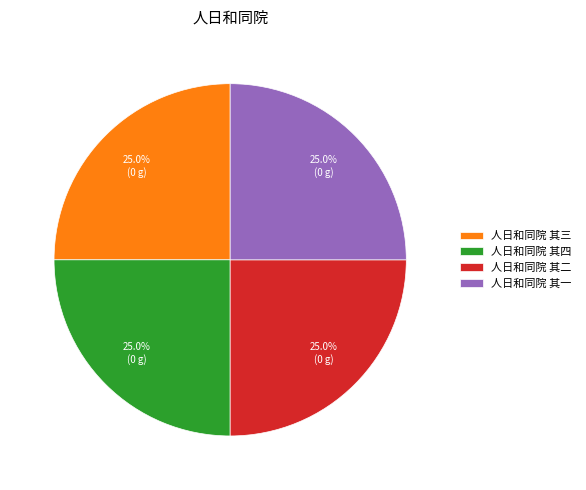

Approximately how many times larger is the value at 人日和同院 其三 compared to 人日和同院 其二?

1.0